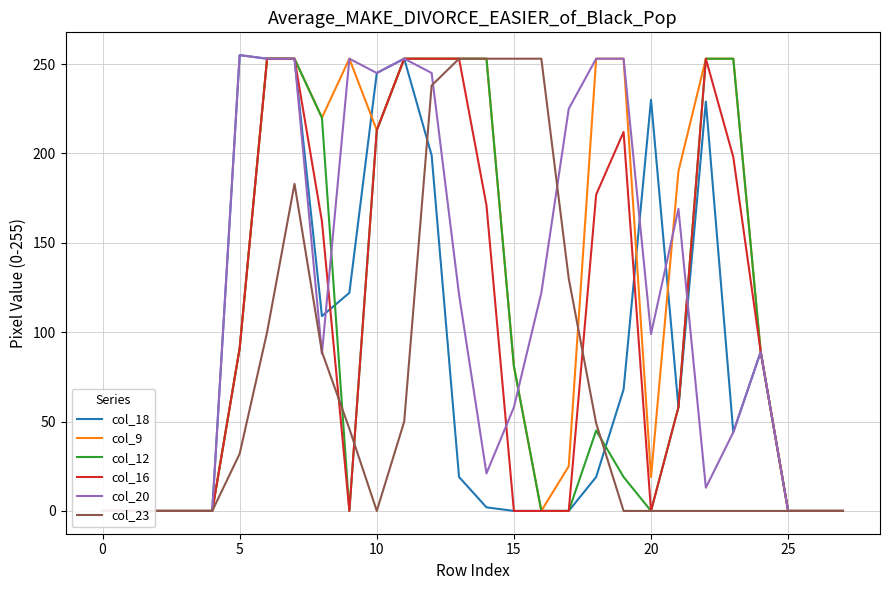

At 26, list the series in order from smallest to largest.

col_18, col_9, col_12, col_16, col_20, col_23